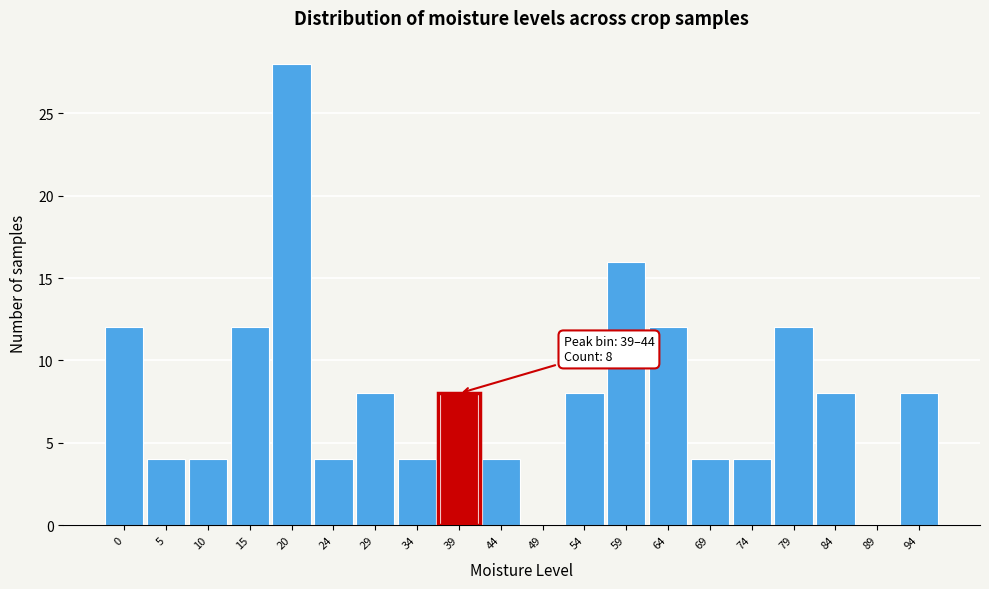

Reading right to left, what are all the values shown in this chart?

94=8	89=0	84=8	79=12	74=4	69=4	64=12	59=16	54=8	49=0	44=4	39=8	34=4	29=8	24=4	20=28	15=12	10=4	5=4	0=12